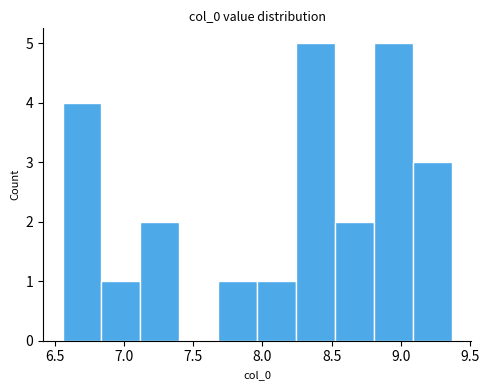

Reading left to right, transcribe this chart: for each bar, give the range it covers on the x-axis and its height. Neither the bar edges nor the heights are printed on the chart, so give them approximately, as read against the axes.

6.55 to 6.85: 4
6.85 to 7.10: 1
7.10 to 7.40: 2
7.40 to 7.70: 0
7.70 to 7.95: 1
7.95 to 8.25: 1
8.25 to 8.50: 5
8.50 to 8.80: 2
8.80 to 9.10: 5
9.10 to 9.35: 3